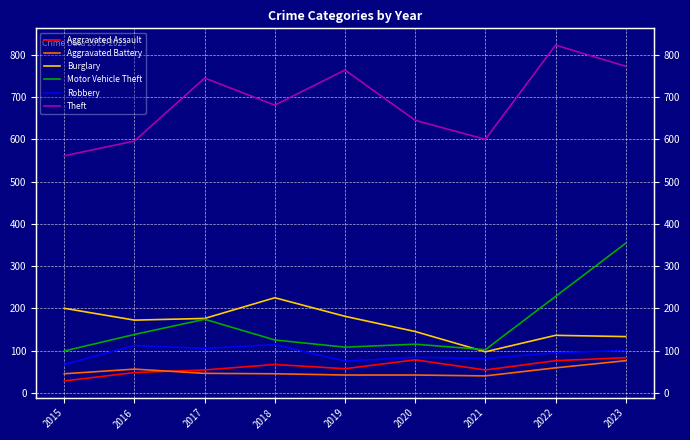

What is the difference between the second highest and minimum values in the Motor Vehicle Theft series?

129